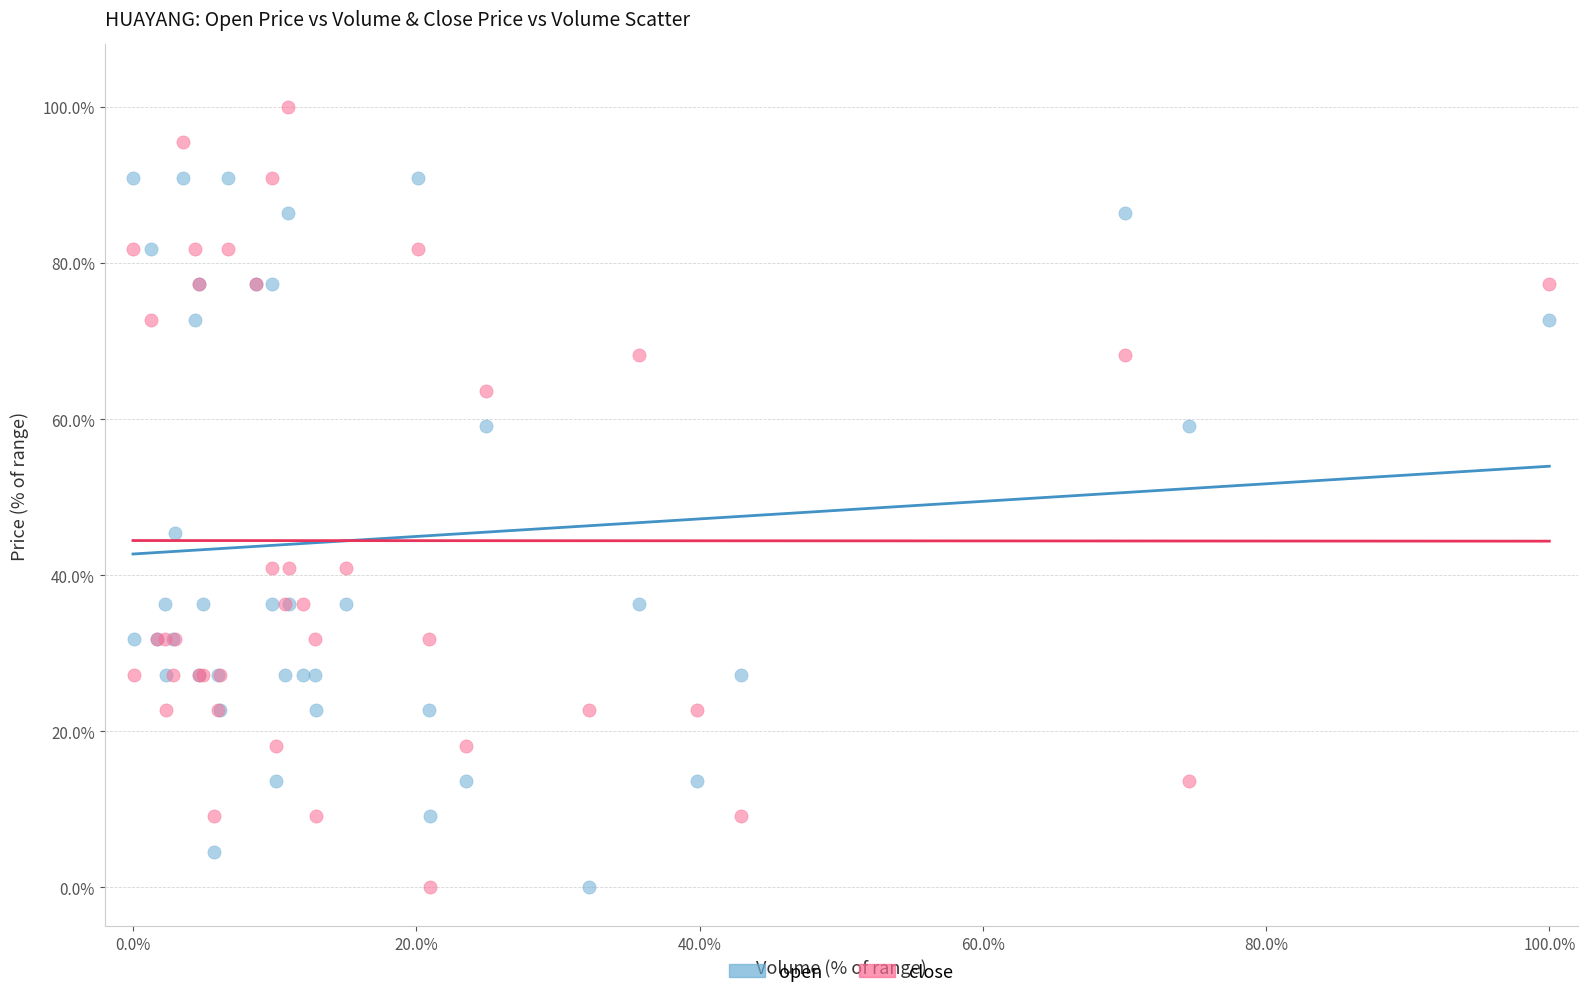

Which series has the widest spread of Y values?

close